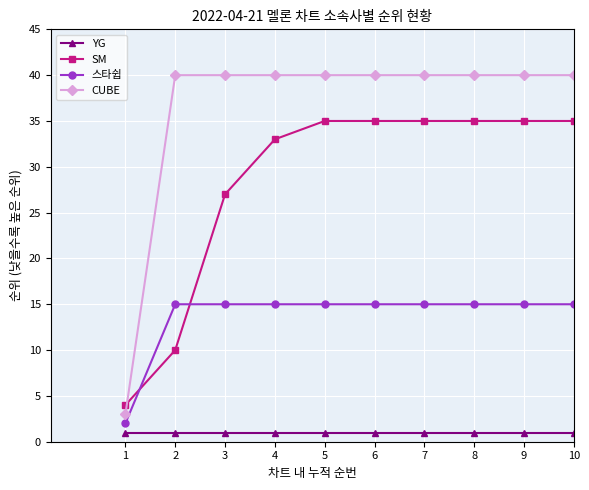

How many lines are shown in the chart?

4